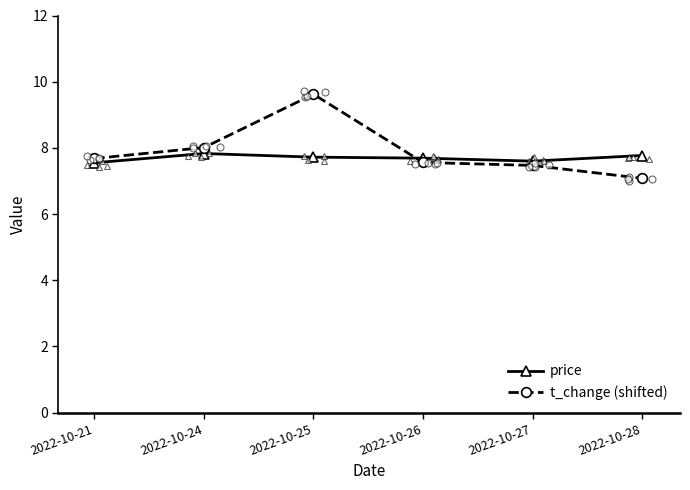

List the series in order of their overall mean, highest first.

t_change (shifted), price